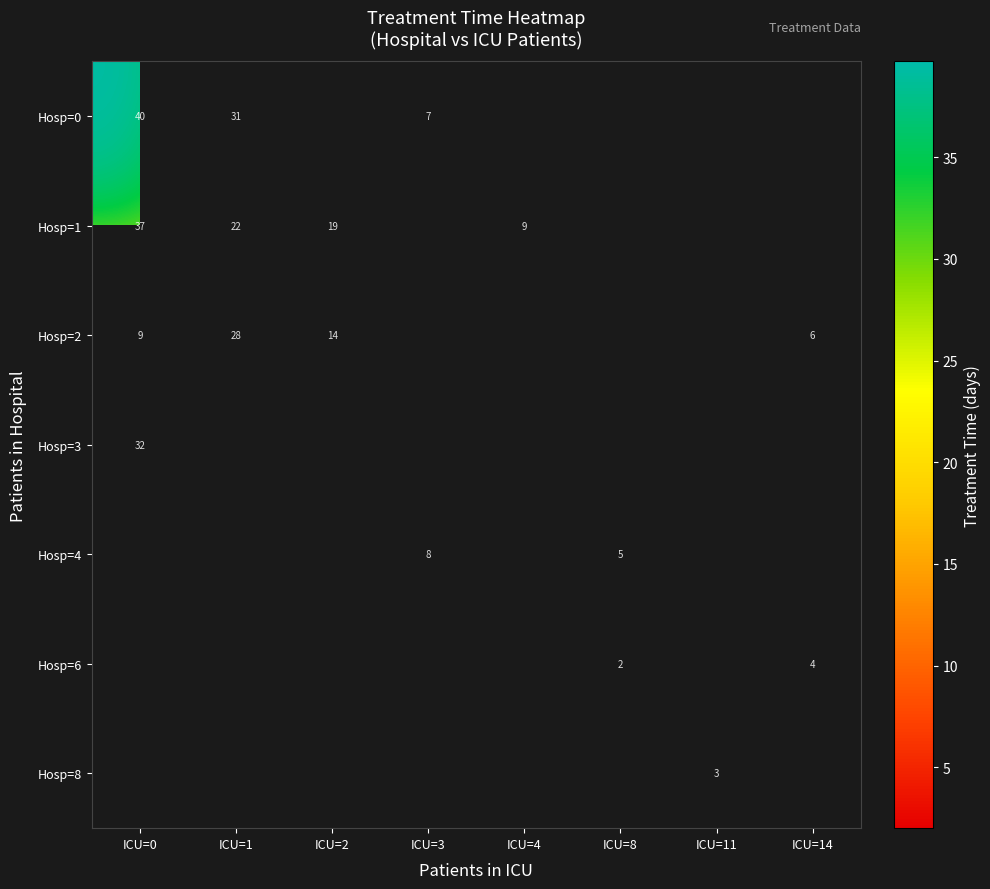

At which label is Hosp=2 closest to 17?

ICU=2